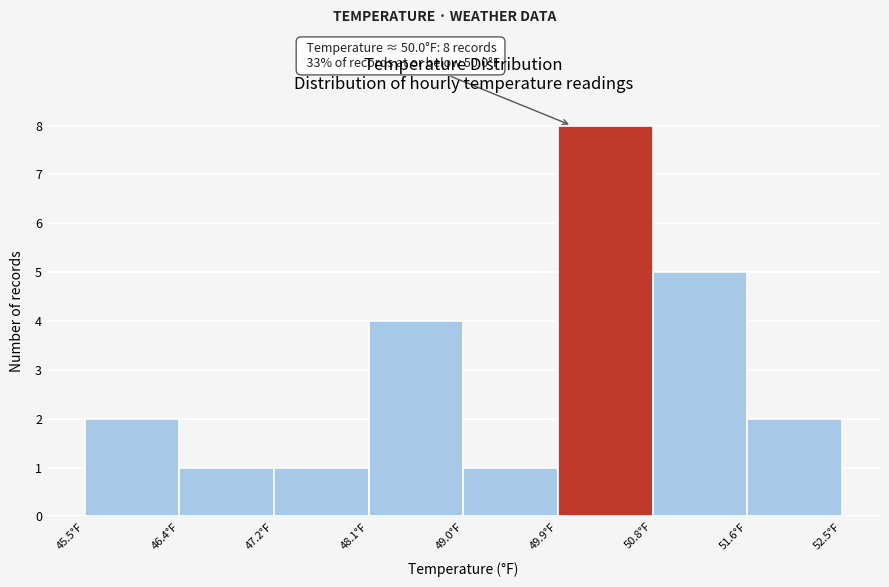

Which range on the x-axis has the tallest bar?

49.9 to 50.8